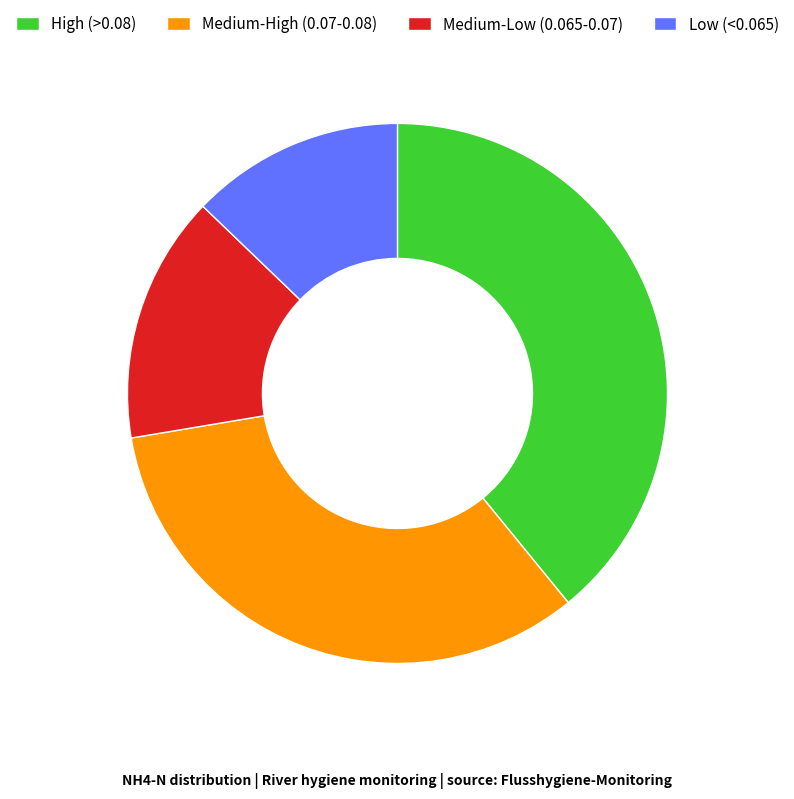

What is the ratio of the value at High (>0.08) to the value at Medium-Low (0.065-0.07)?

2.6